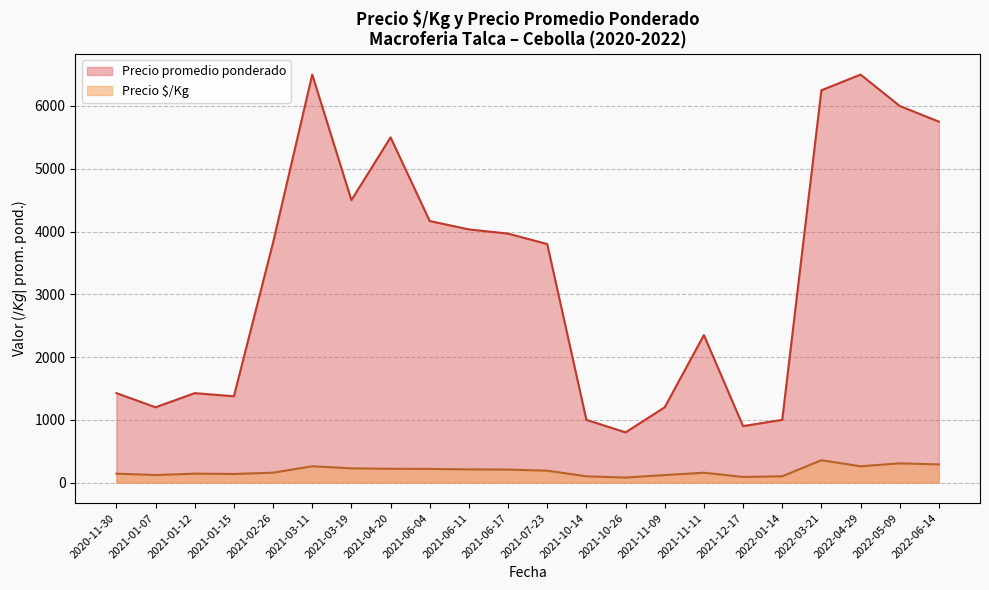

The value of Precio $/Kg at 2021-06-04 is 218.3. True or false?

True